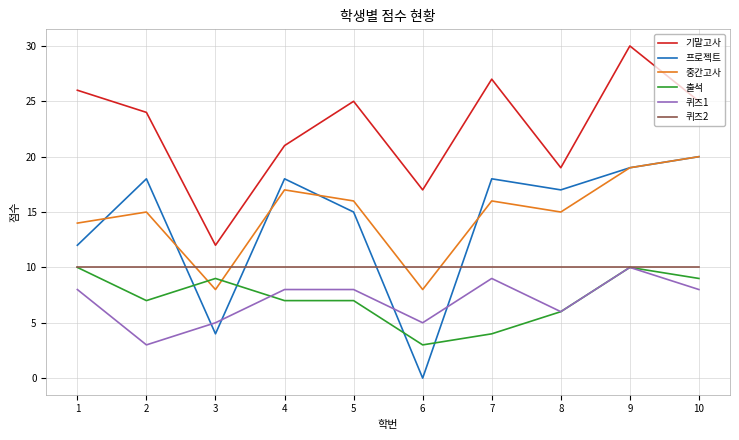

True or false: 프로젝트 has a value of -7 at 6.

False